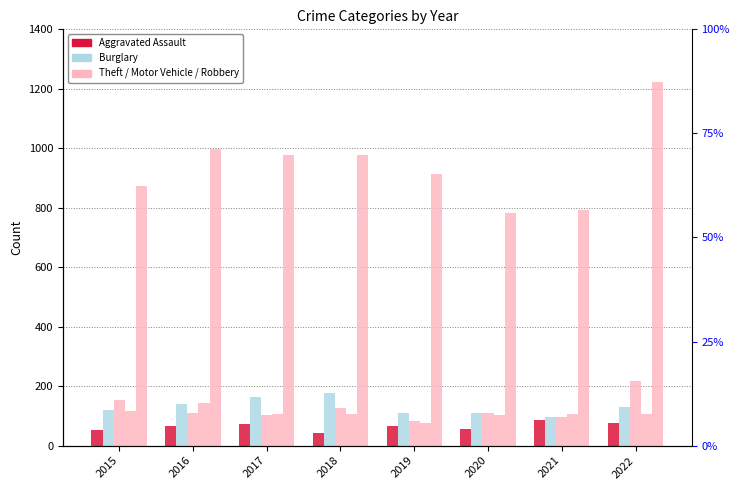

How many values in the Aggravated Assault series exceed 66?

3